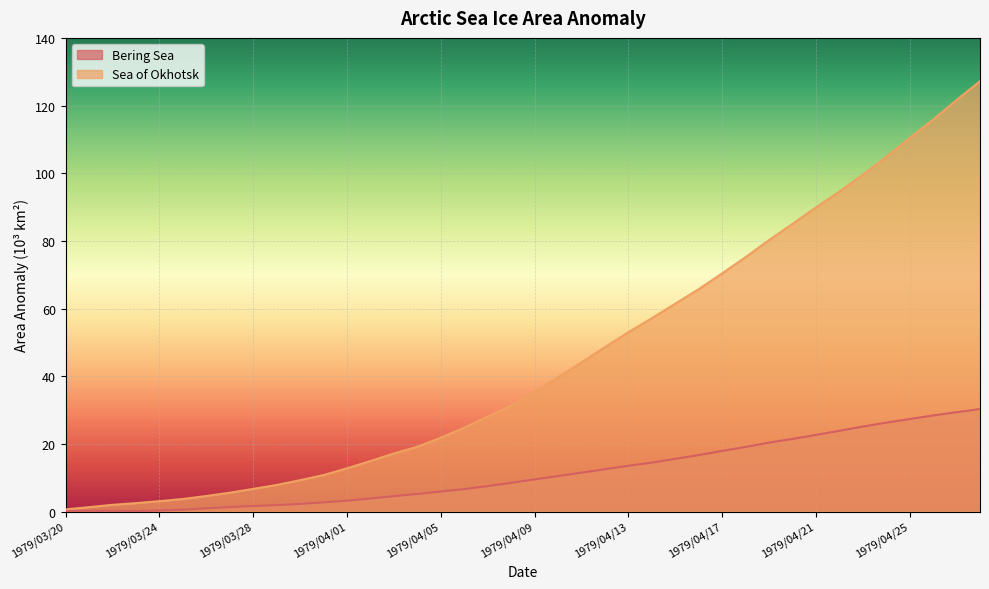

At which label is Bering Sea closest to 15?

1979/04/14